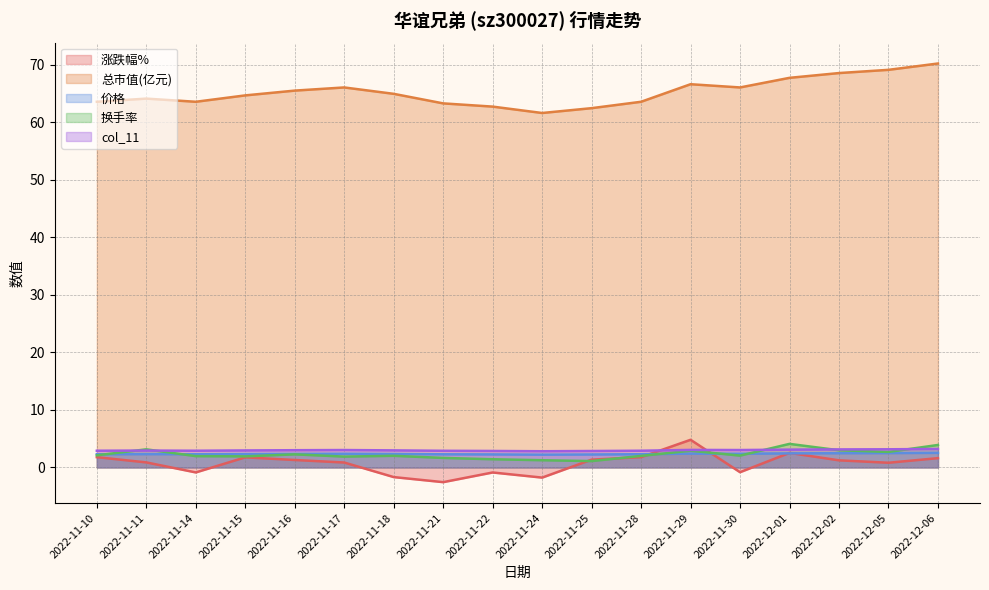

What is the difference between the maximum and second lowest values in the col_11 series?

0.4